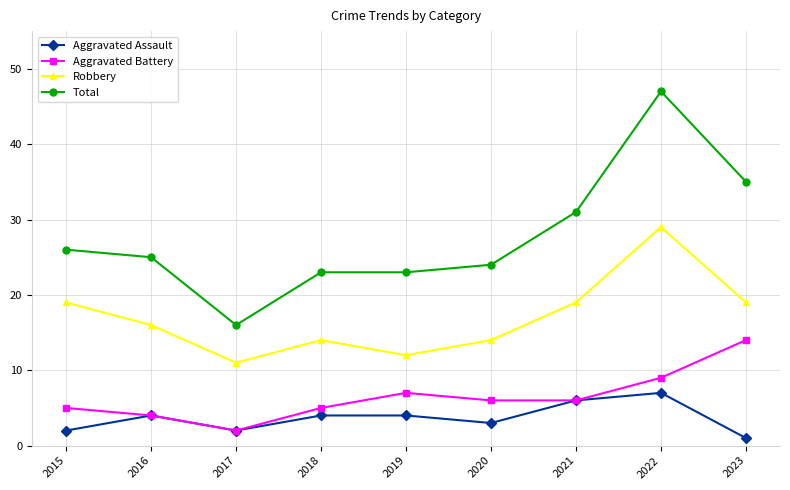

Where does the Aggravated Battery series first go above 6?

2019